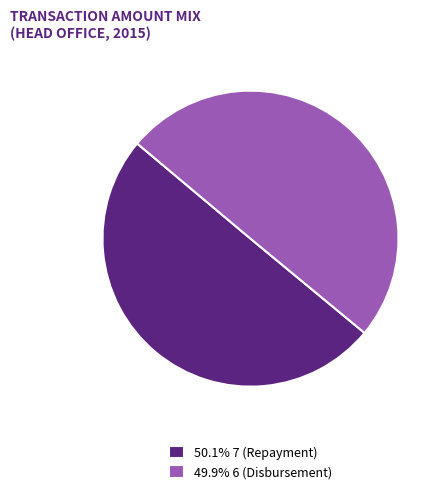

What is the ratio of the value at 49.9% 6 (Disbursement) to the value at 50.1% 7 (Repayment)?

1.0